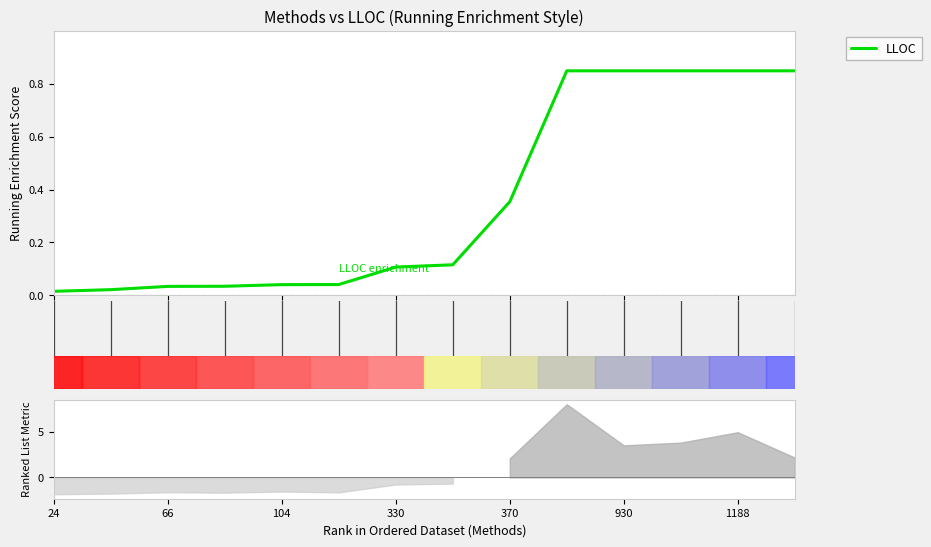

The value at 8 is 0.5. True or false?

False